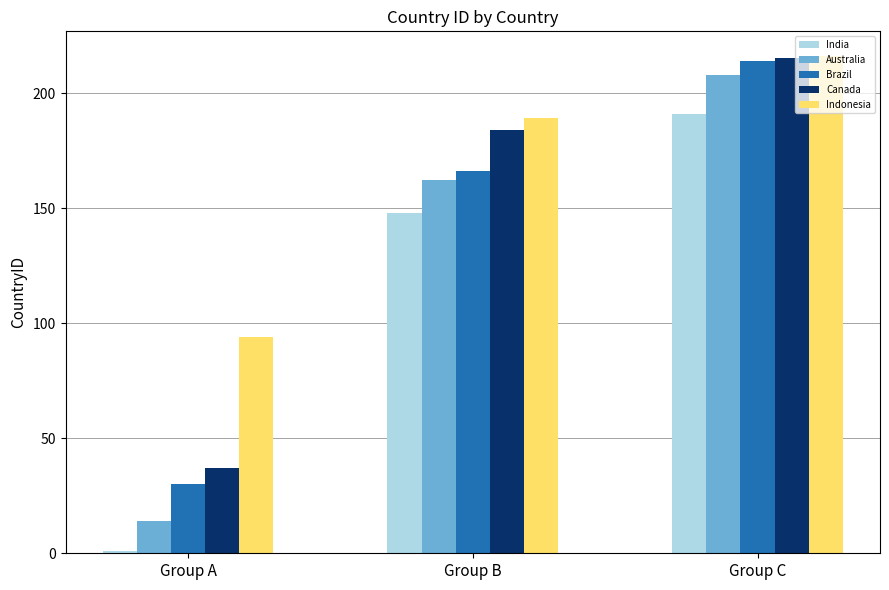

What is the sum of the Indonesia values at Group C and Group B?

405